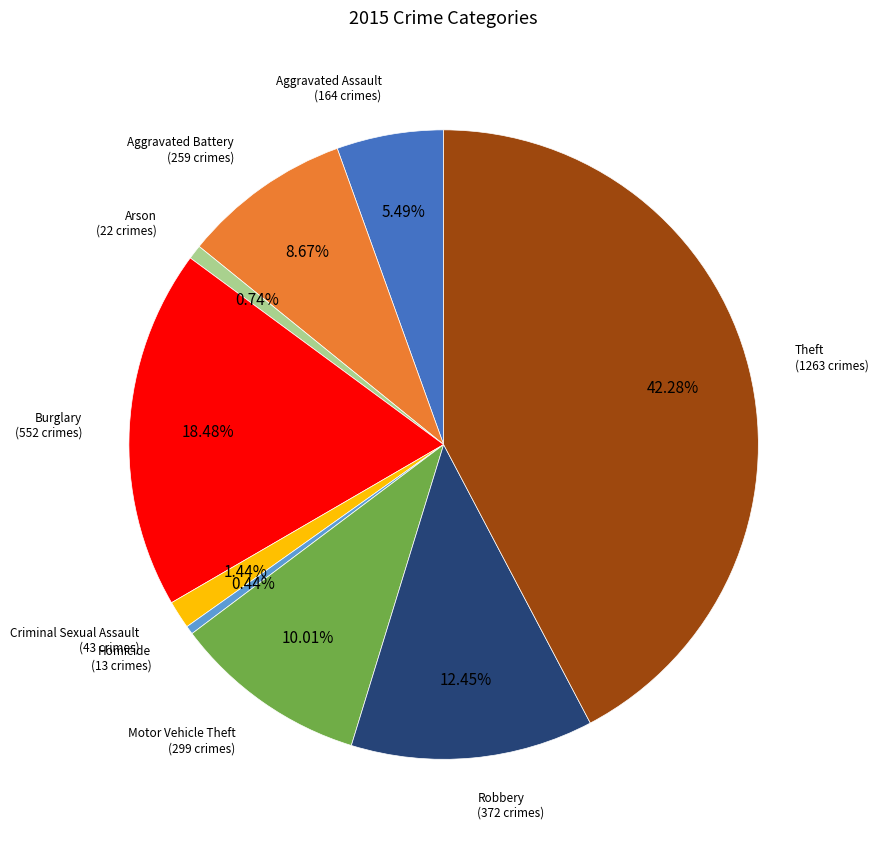

Is there a majority slice in this chart?

No